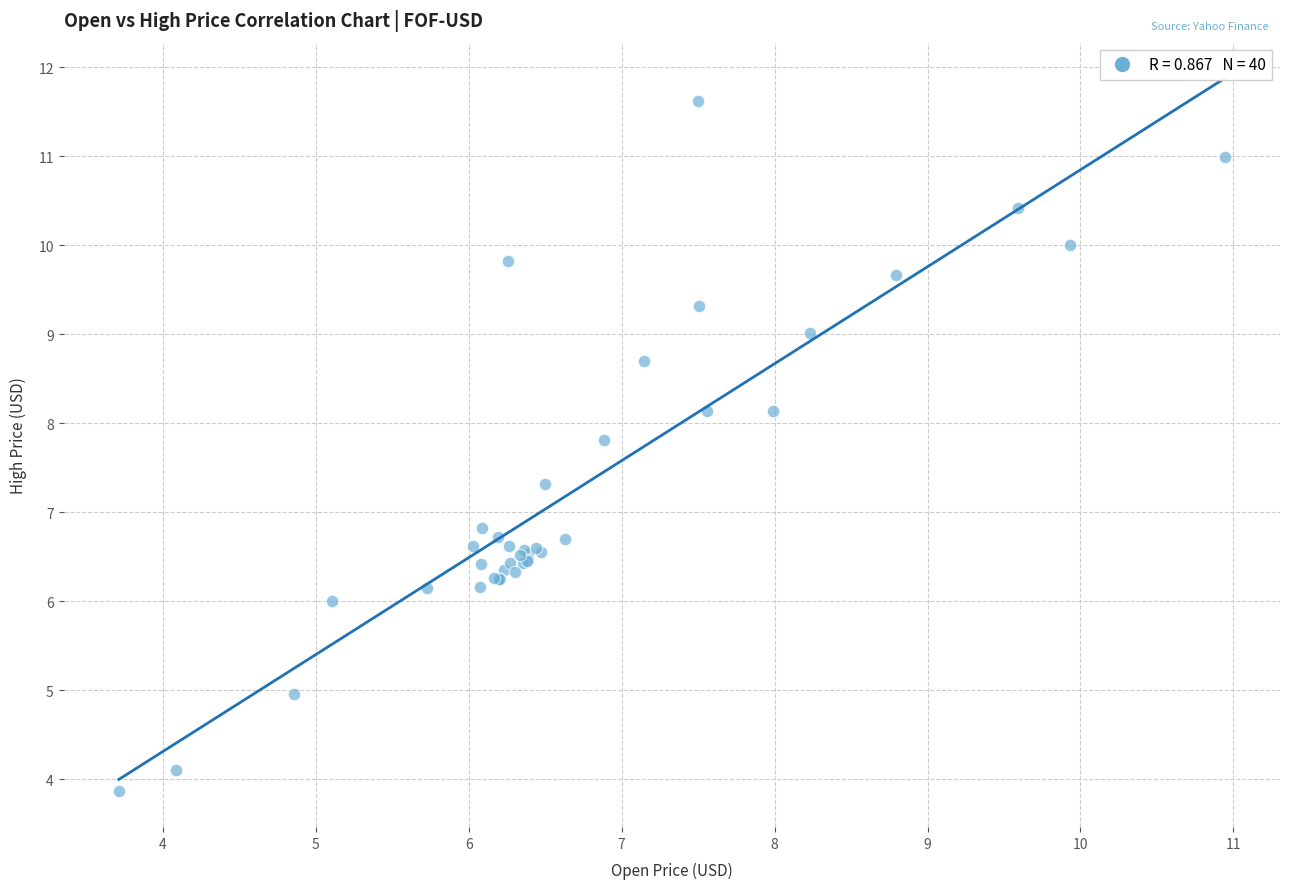

What Y value in the scatter plot is closest to 7?

6.8